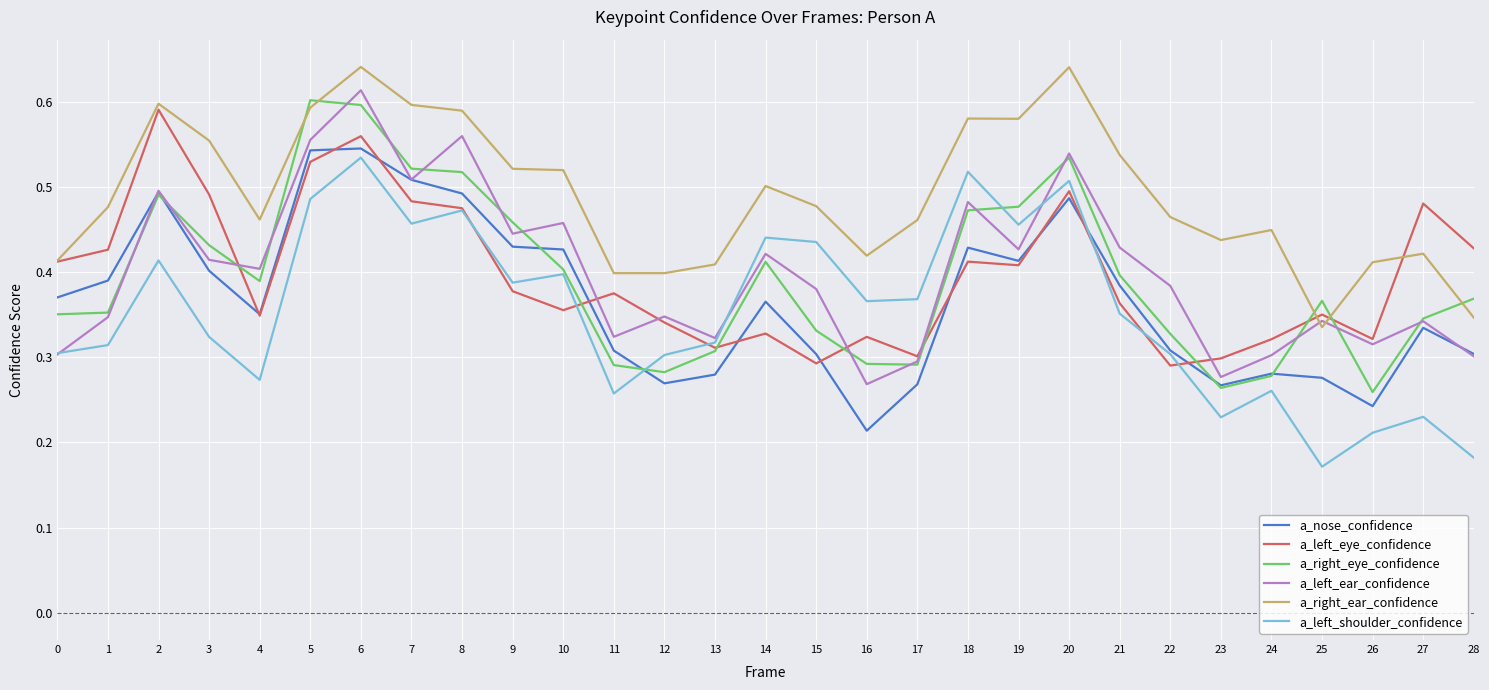

Where is a_nose_confidence nearest to the value 0?

16